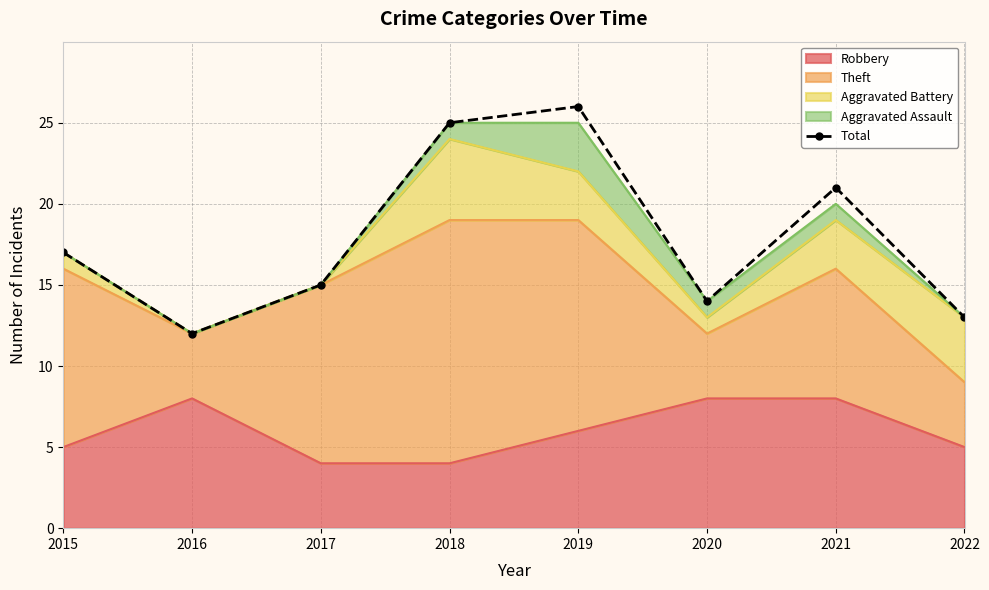

What is the value of the 8th point from the left?

13